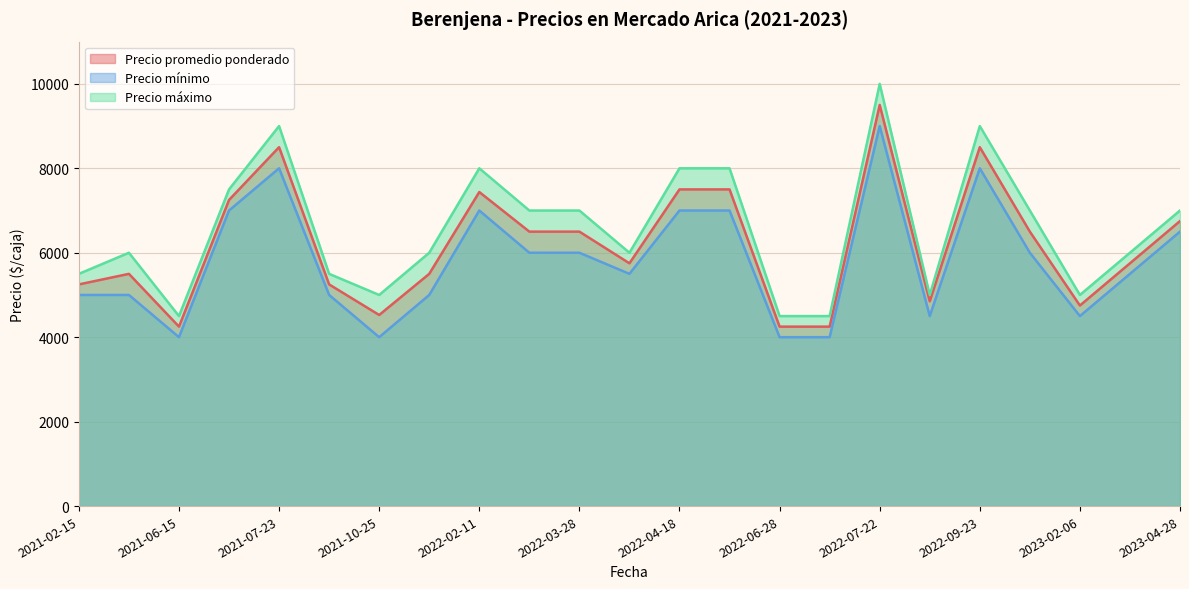

Is it true that Precio mínimo equals 6000 at 2023-01-09?

True